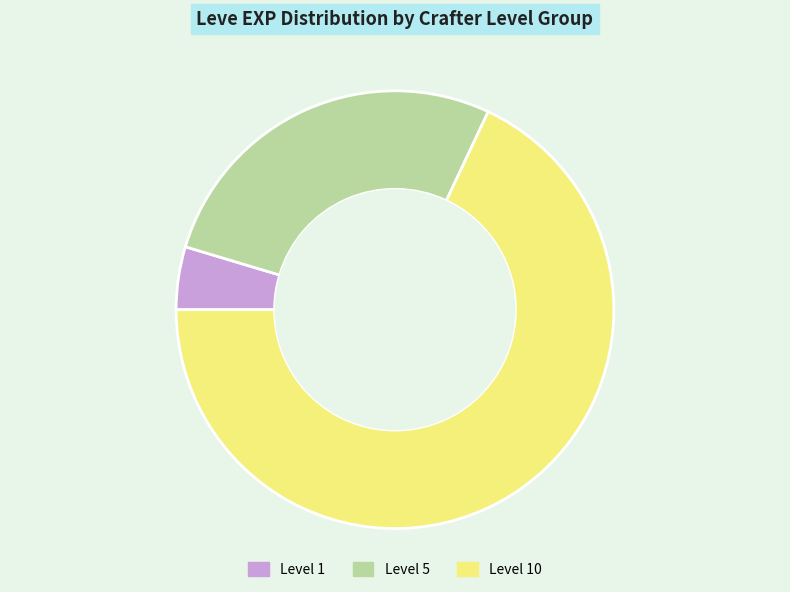

Is there a majority slice in this chart?

Yes